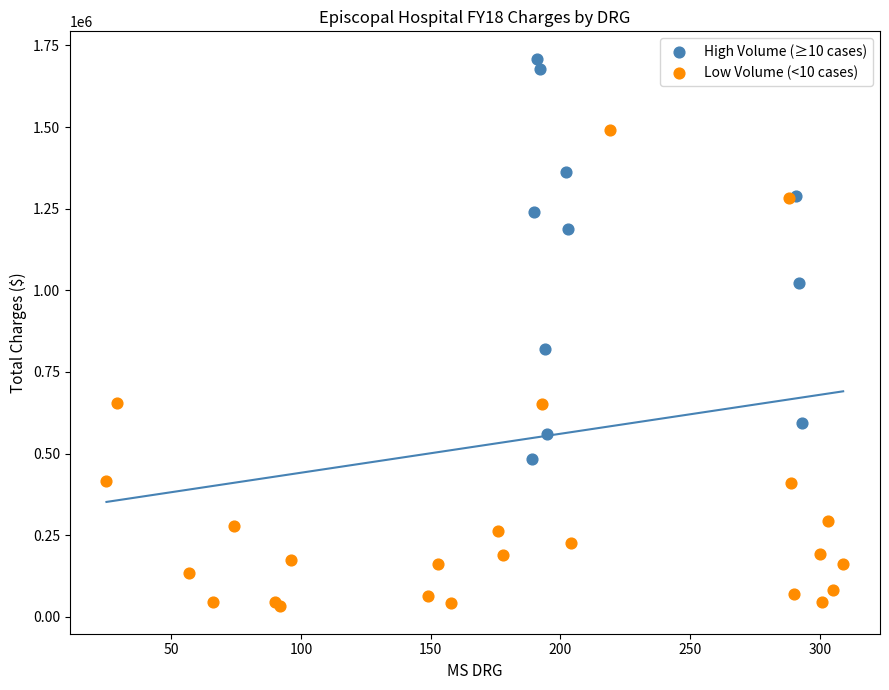

Which series reaches the maximum Y coordinate?

High Volume (≥10 cases)